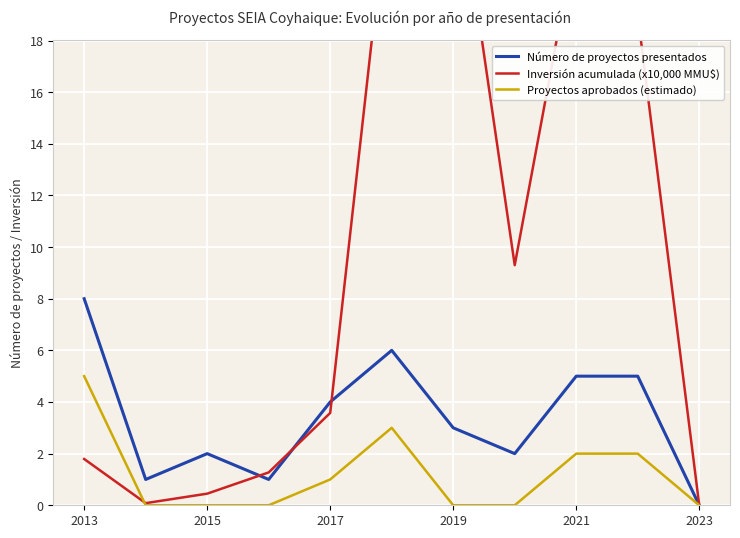

Which series has the largest total across all categories?

Inversión acumulada (x10,000 MMU$)